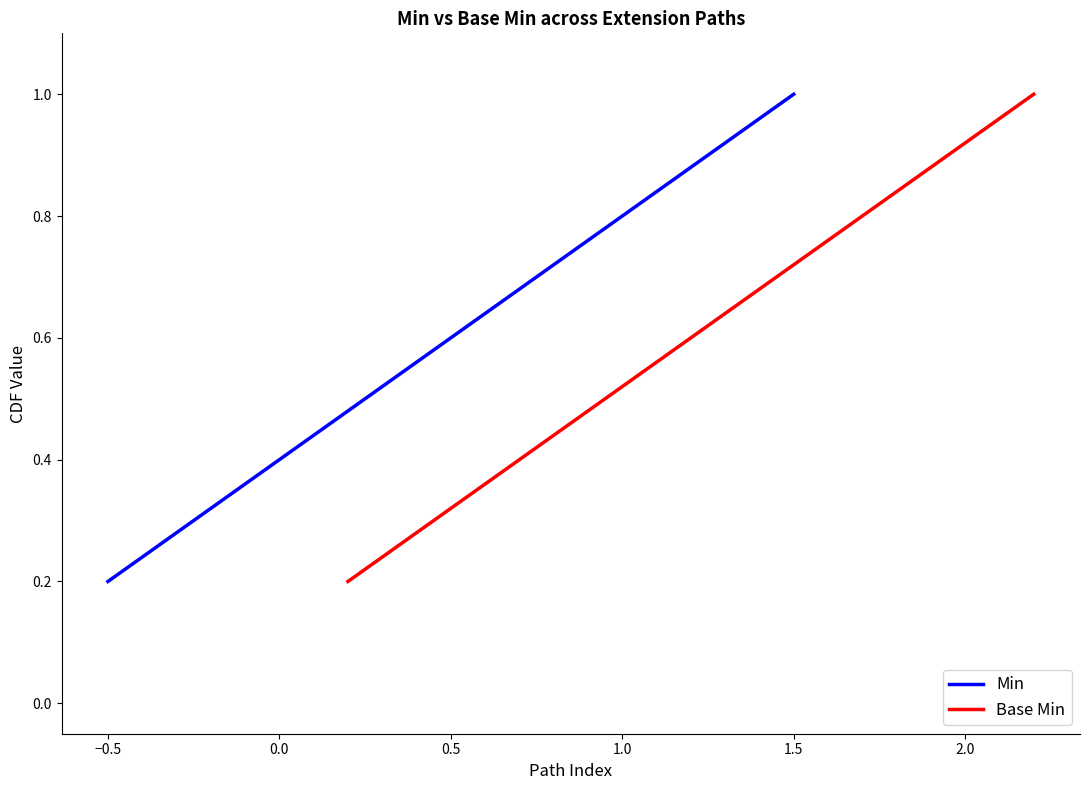

Reading left to right, extract all data points from this chart.

Min: 0.2	0.4	0.6	0.8	1.0
Base Min: 0.2	0.4	0.6	0.8	1.0